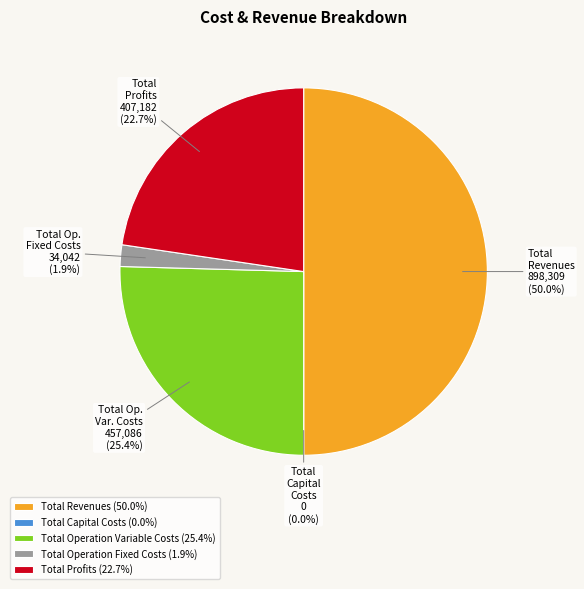

Is there a majority slice in this chart?

No